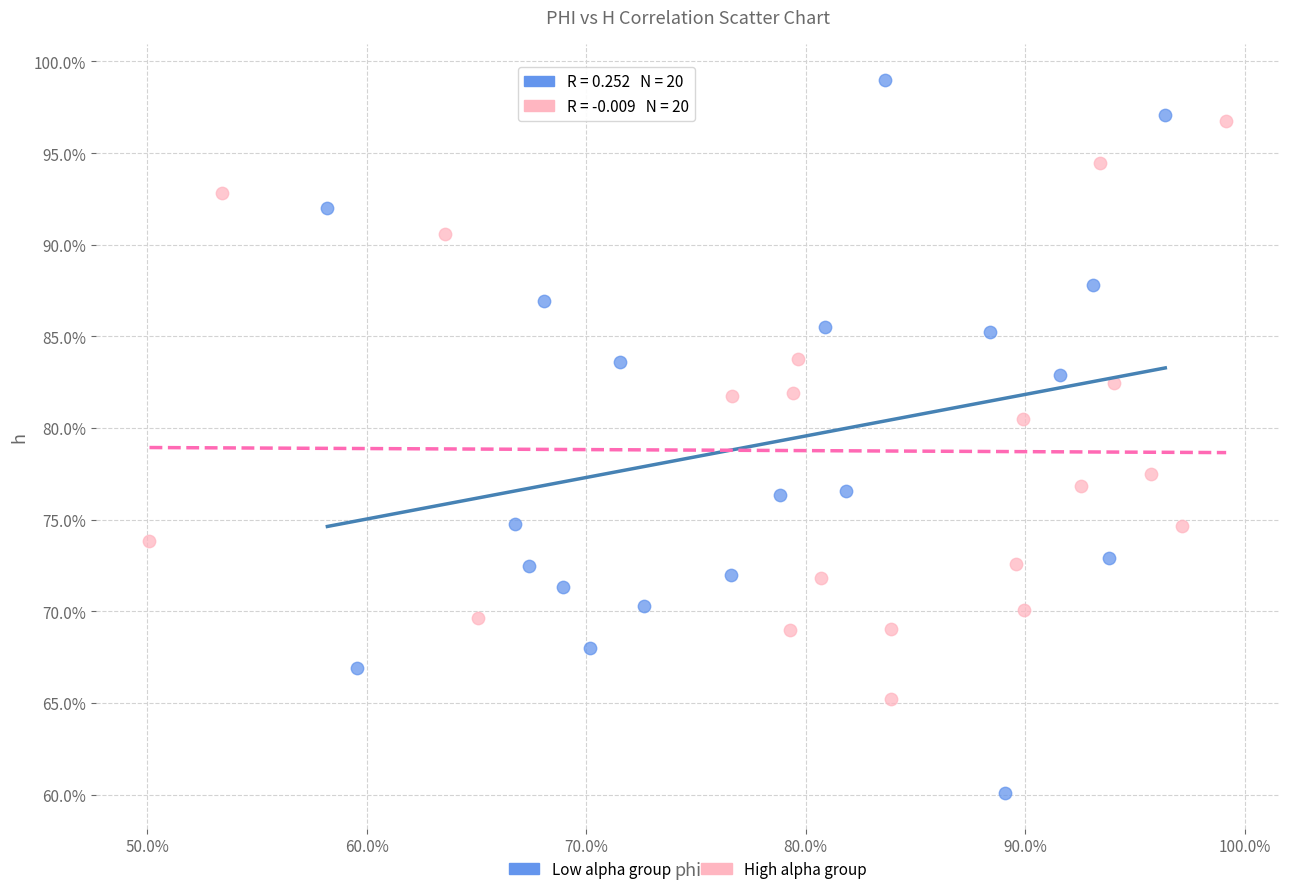

Which series contains the highest Y value?

Low alpha group